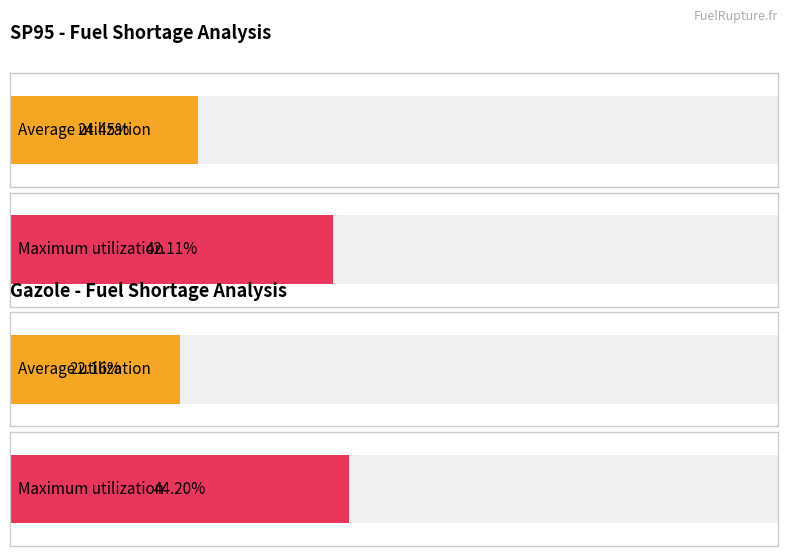

At SP95, list the series in order from largest to smallest.

Maximum utilization, Average utilization